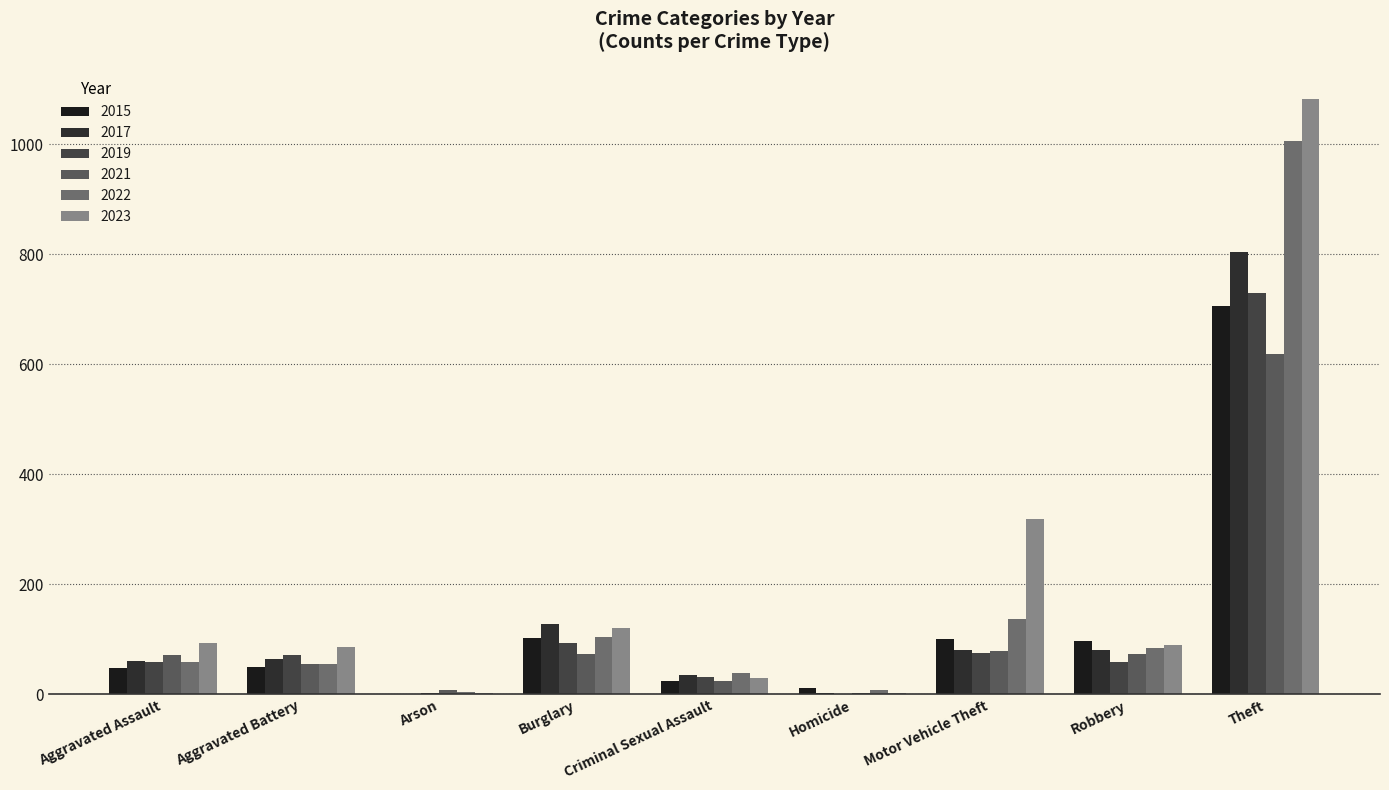

Between Motor Vehicle Theft and Homicide, which is larger?

Motor Vehicle Theft